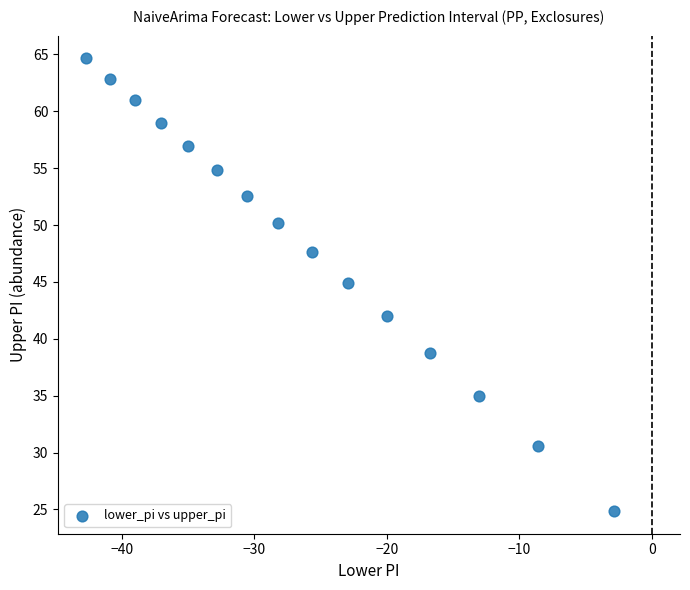

What Y value in the scatter plot is closest to 44?

44.9